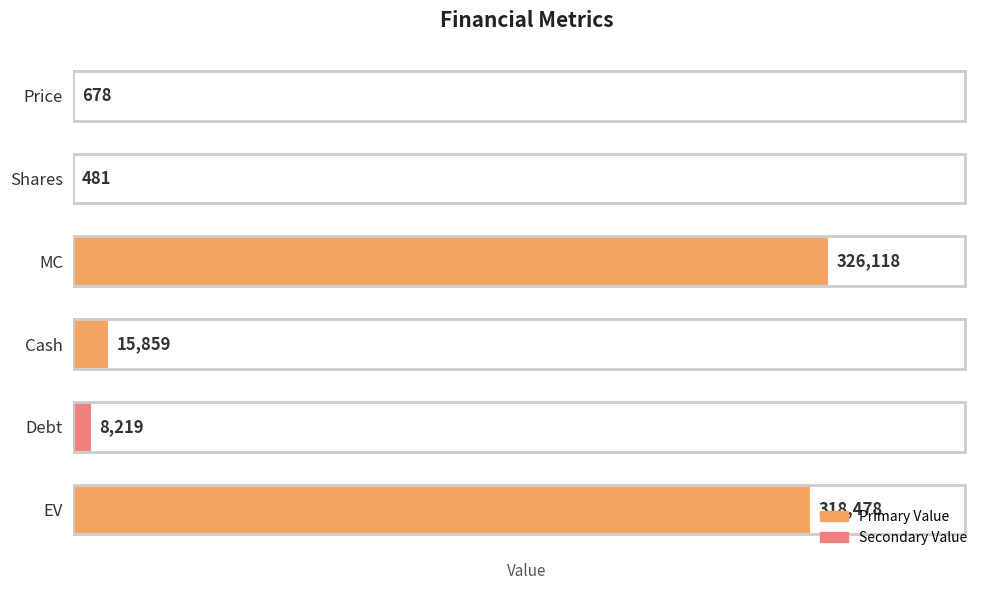

Where is the data nearest to the value 163299?

Cash